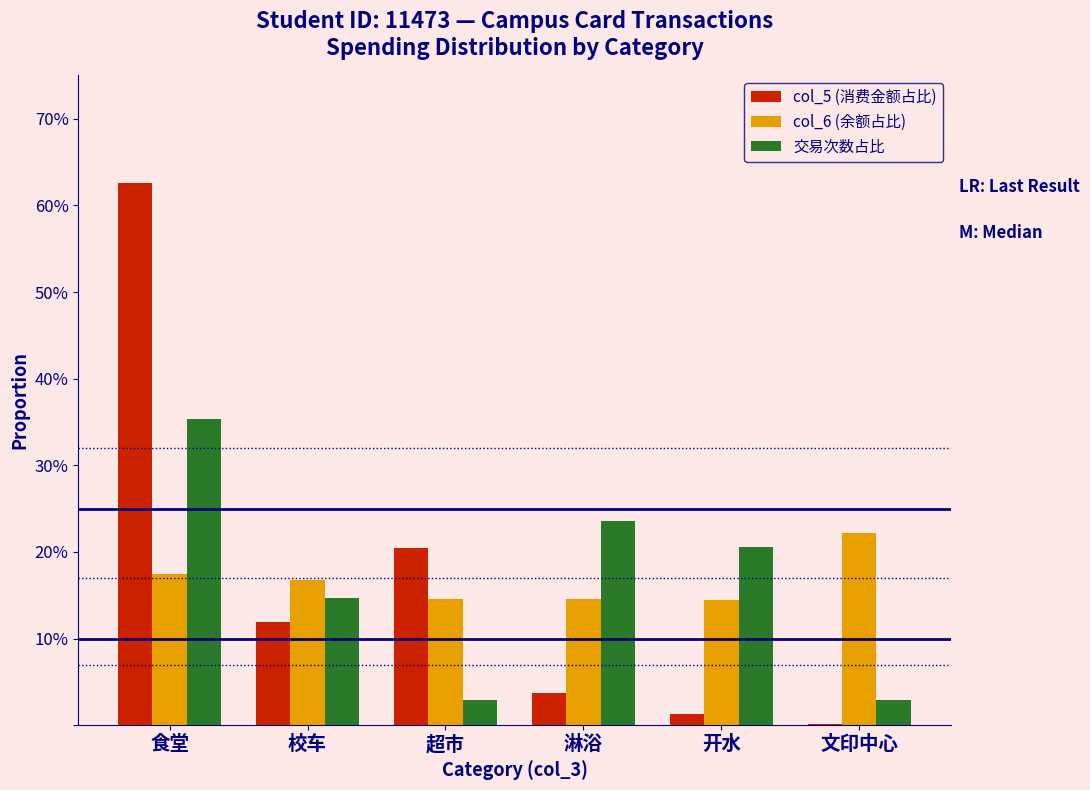

Does the chart contain stacked bars?

No